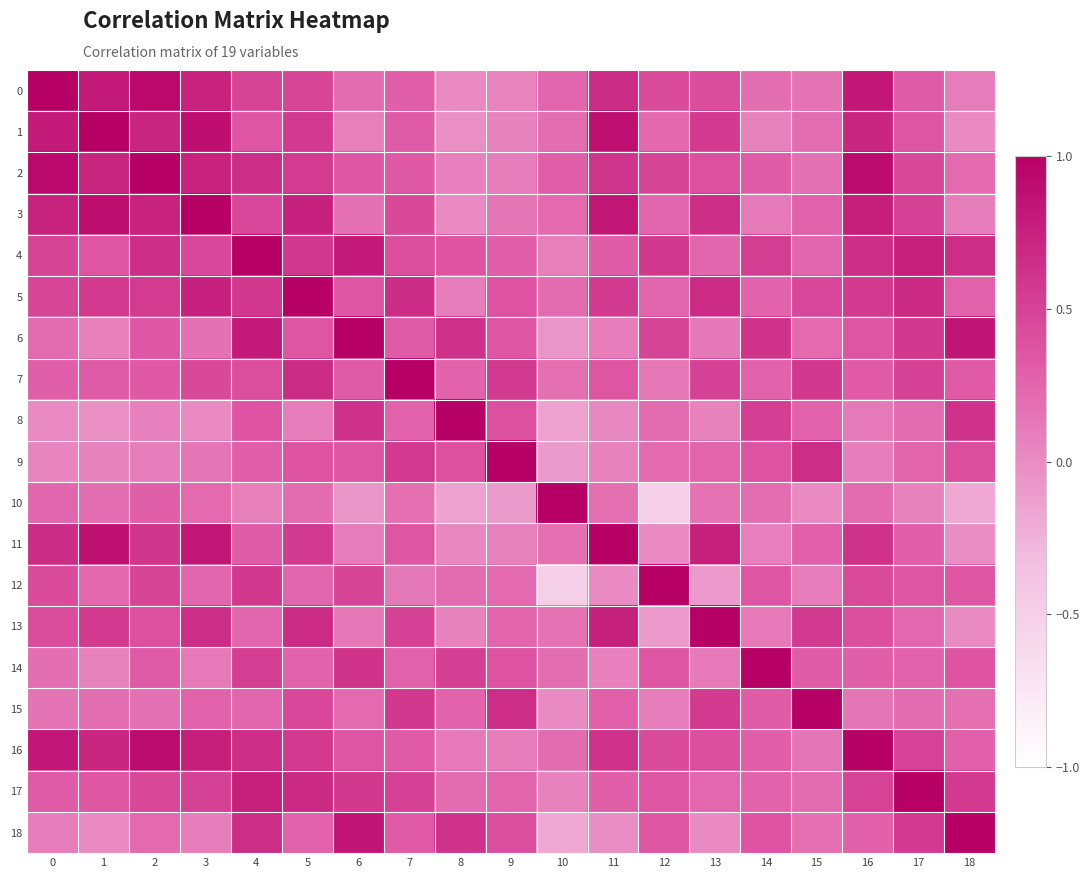

At which category is the sum across all series the highest?

4